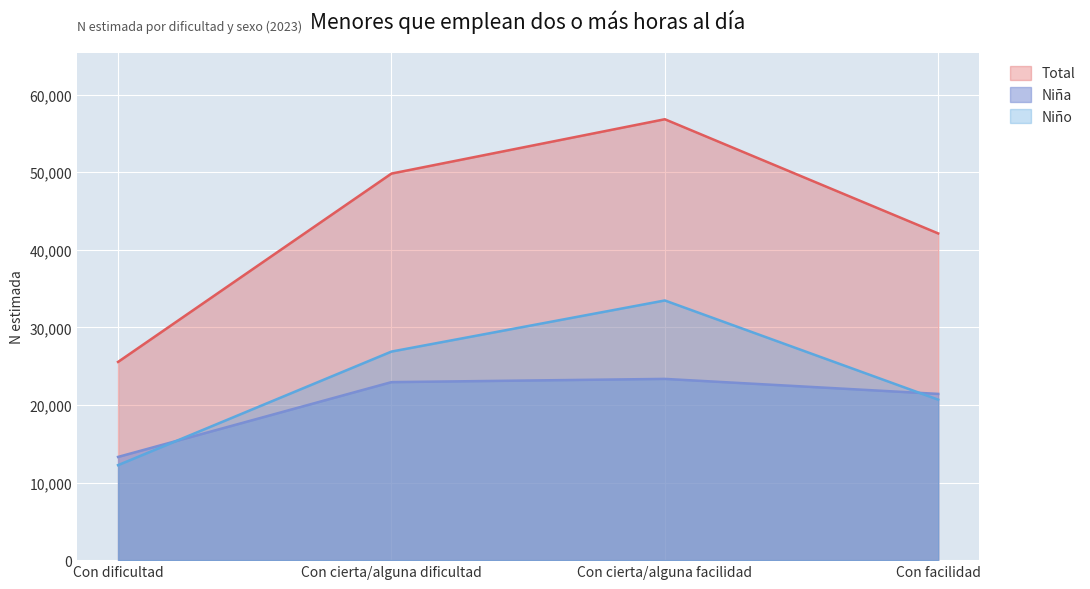

True or false: Niña and Total intersect in this chart.

False